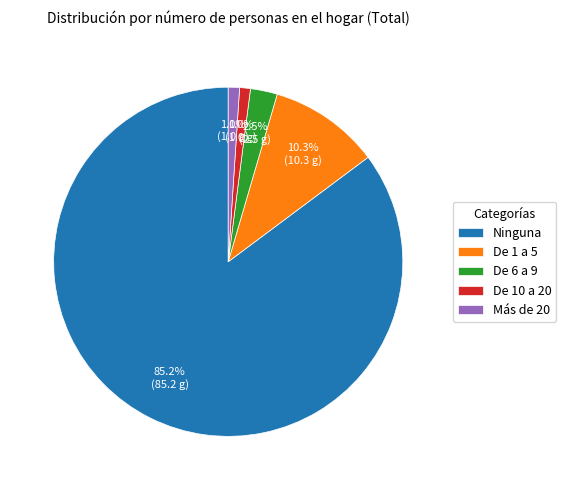

Between Ninguna and Más de 20, which is larger?

Ninguna